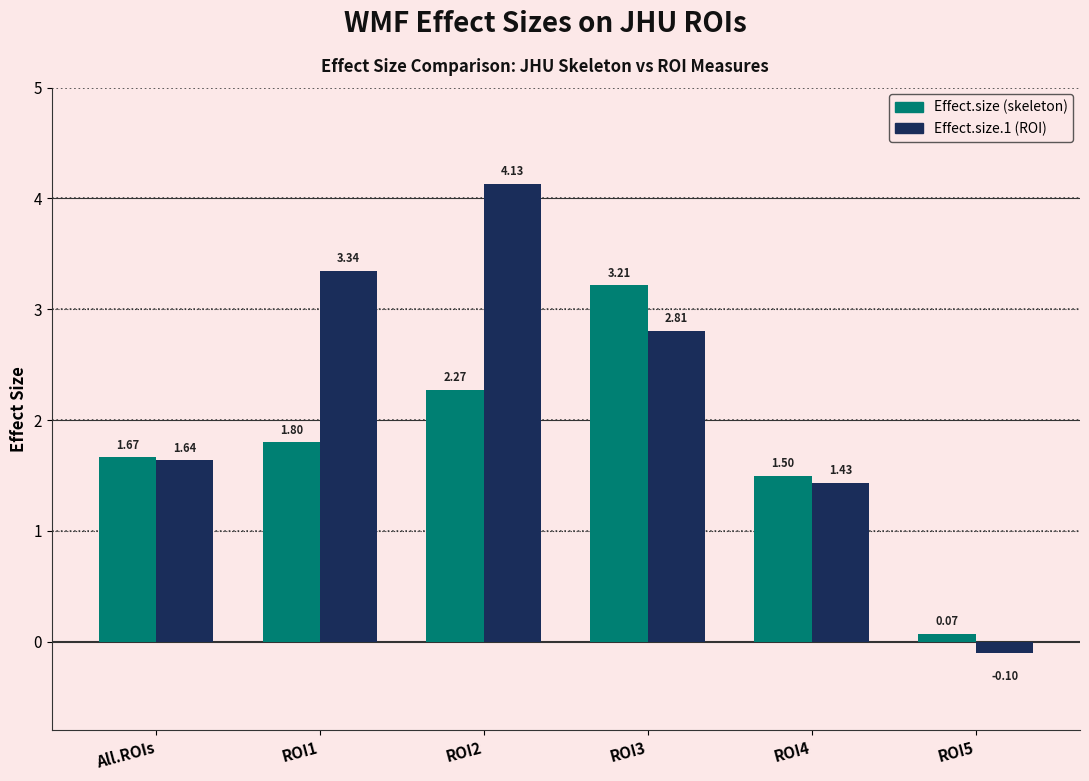

Is the value of Effect.size (skeleton) at ROI5 greater than the value of Effect.size.1 (ROI) at ROI5?

Yes